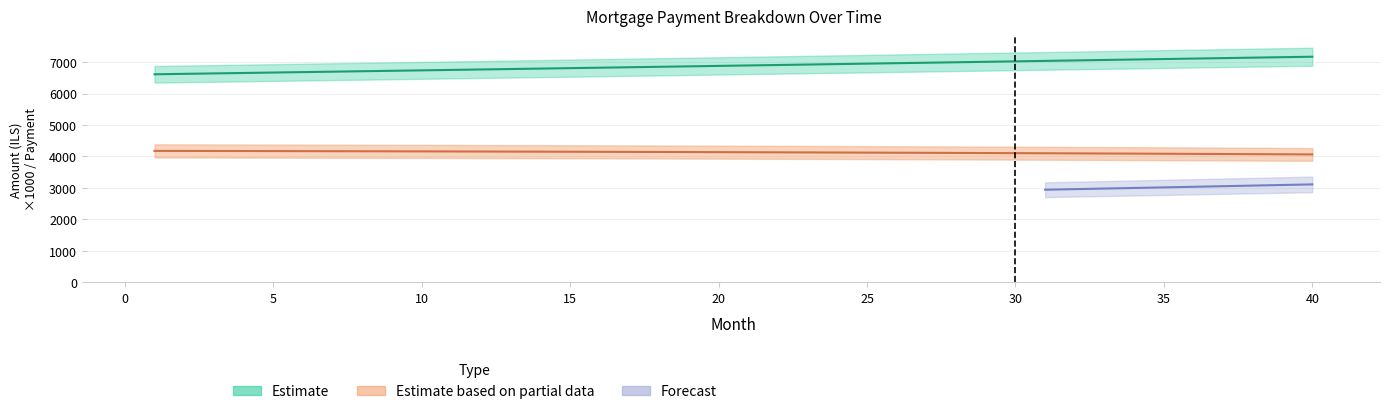

Reading left to right, transcribe all the data shown in this chart.

interest: 4175.3	4173.9	4172.3	4170.7	4169.0	4167.3	4165.5	4163.6	4161.6	4159.6	4157.5	4155.3	4153.1	4150.7	4148.3	4145.9	4143.3	4140.7	4138.0	4135.3	4132.4	4129.5	4126.5	4123.4	4120.2	4117.0	4113.7	4110.3	4106.8	4103.2	4099.6	4095.9	4092.0	4088.1	4084.1	4080.1	4075.9	4071.6	4067.3	4062.9
month_payment: 6613.3	6627.1	6640.9	6654.7	6668.6	6682.5	6696.4	6710.4	6724.3	6738.3	6752.4	6766.5	6780.5	6794.7	6808.8	6823.0	6837.2	6851.5	6865.7	6880.0	6894.4	6908.7	6923.1	6937.6	6952.0	6966.5	6981.0	6995.6	7010.1	7024.7	7039.4	7054.0	7068.7	7083.5	7098.2	7113.0	7127.8	7142.7	7157.6	7172.5
capital: 2.4	2.5	2.5	2.5	2.5	2.5	2.5	2.5	2.6	2.6	2.6	2.6	2.6	2.6	2.7	2.7	2.7	2.7	2.7	2.7	2.8	2.8	2.8	2.8	2.8	2.8	2.9	2.9	2.9	2.9	2.9	3.0	3.0	3.0	3.0	3.0	3.1	3.1	3.1	3.1